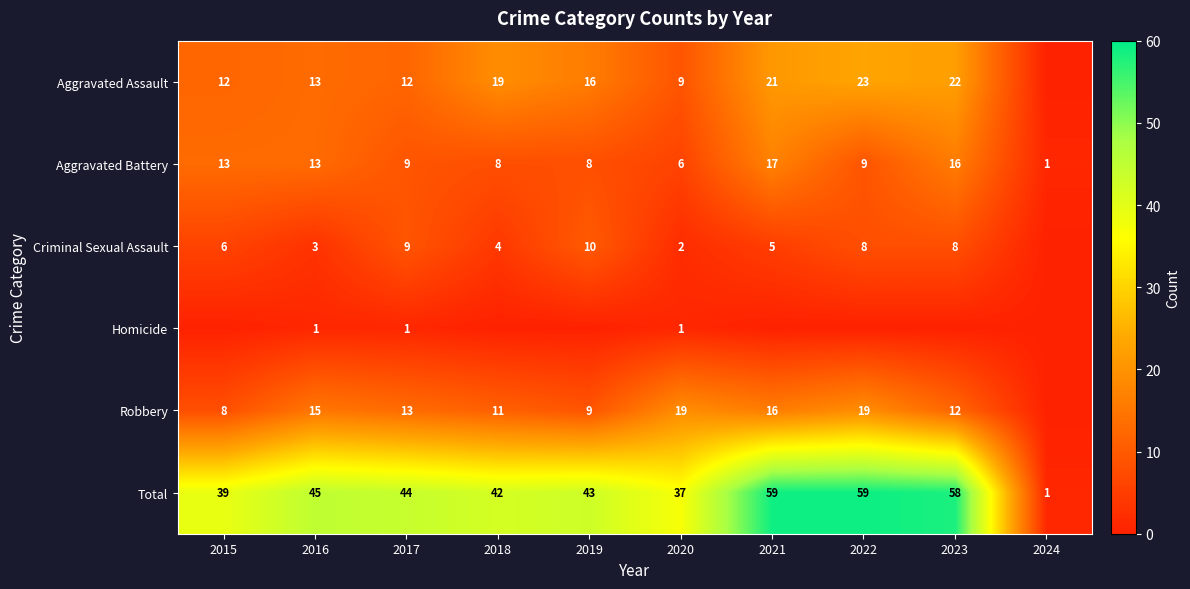

Which series has the largest range (max minus min)?

Total